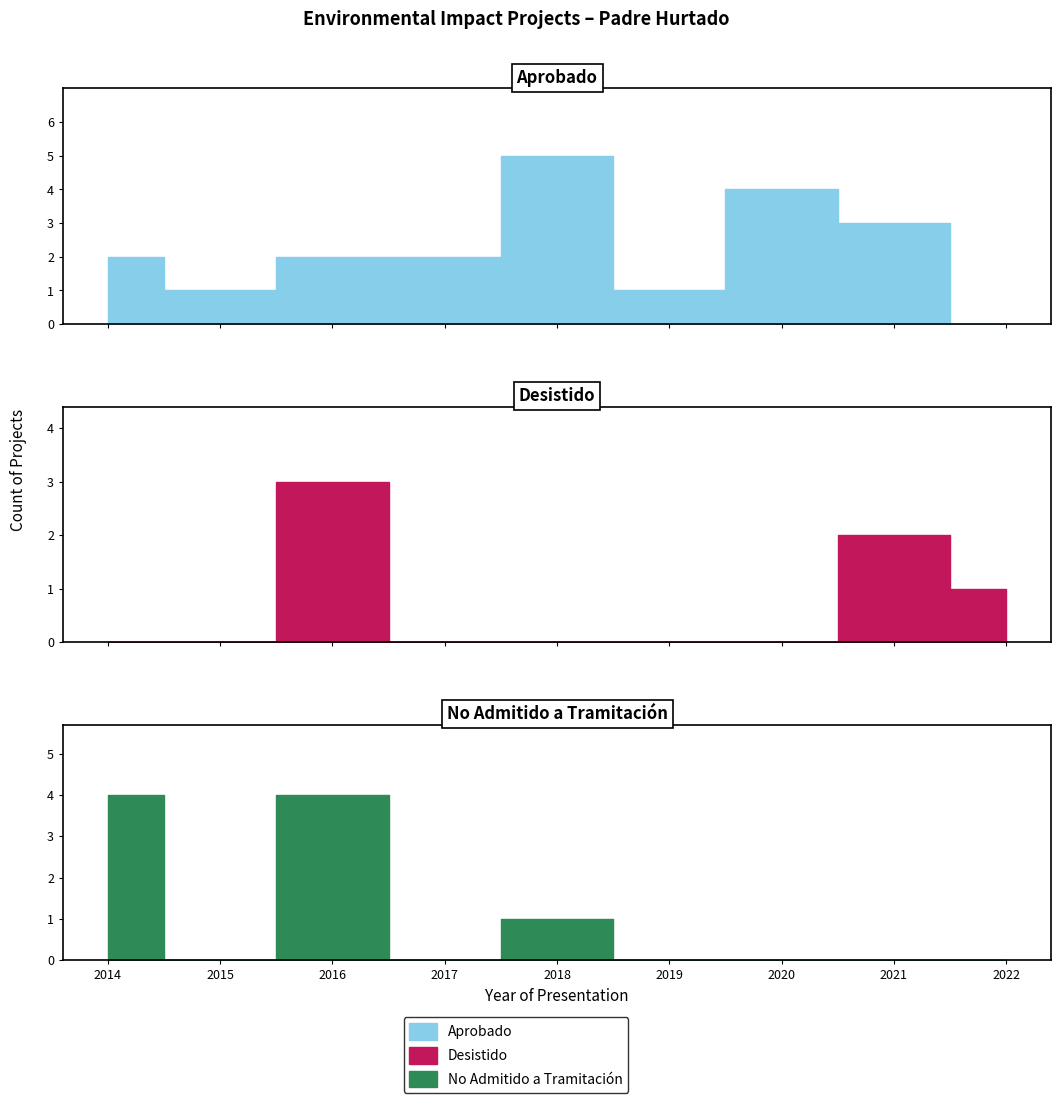

List the series in order of their peak value, lowest first.

Desistido, No Admitido a Tramitación, Aprobado